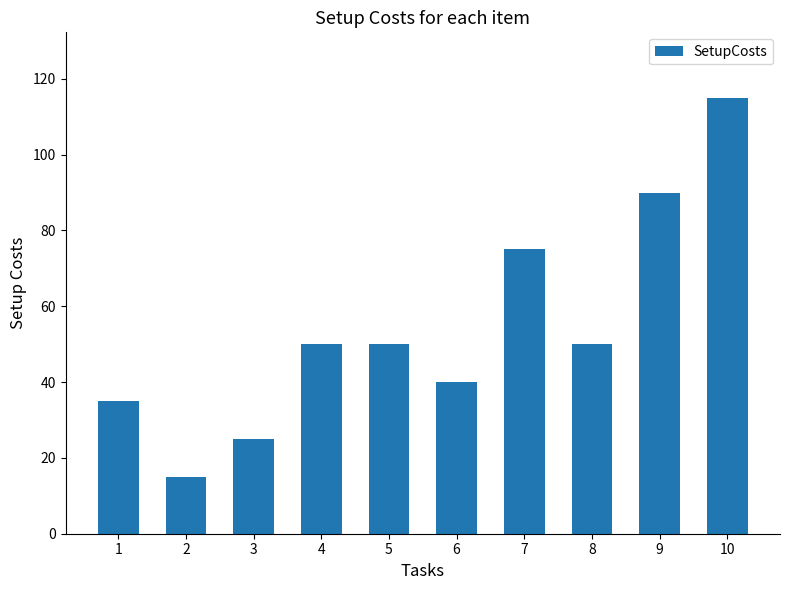

At which label is the value closest to 65?

7